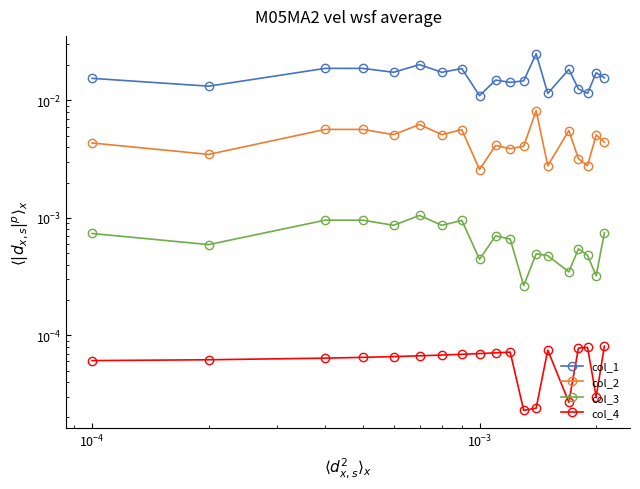

The col_1 series shows 0.0 at 16. True or false?

False